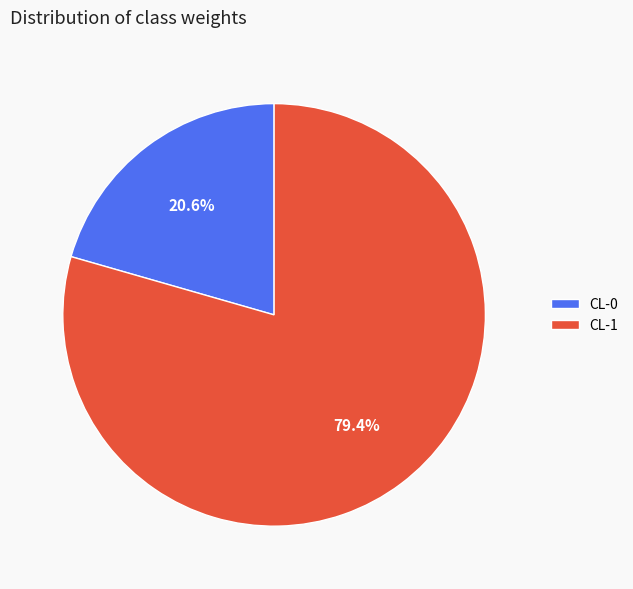

What percentage is the CL-0 slice, to the nearest percent?

21%